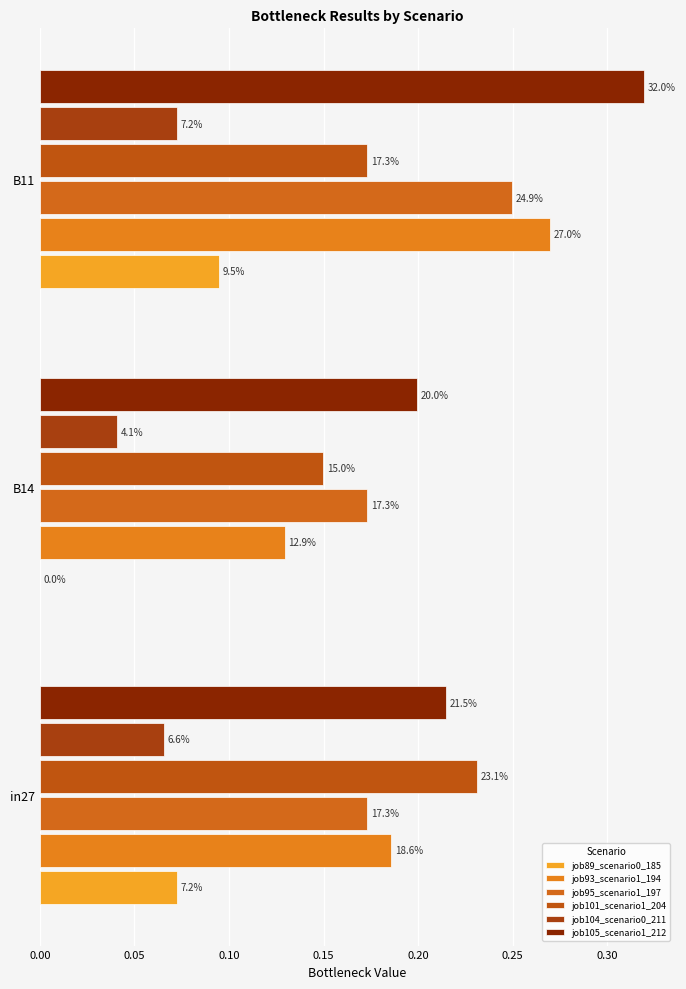

Reading left to right, what are all the values shown in this chart?

job89_scenario0_185: 0.1	0.0	0.1
job93_scenario1_194: 0.2	0.1	0.3
job95_scenario1_197: 0.2	0.2	0.2
job101_scenario1_204: 0.2	0.1	0.2
job104_scenario0_211: 0.1	0.0	0.1
job105_scenario1_212: 0.2	0.2	0.3